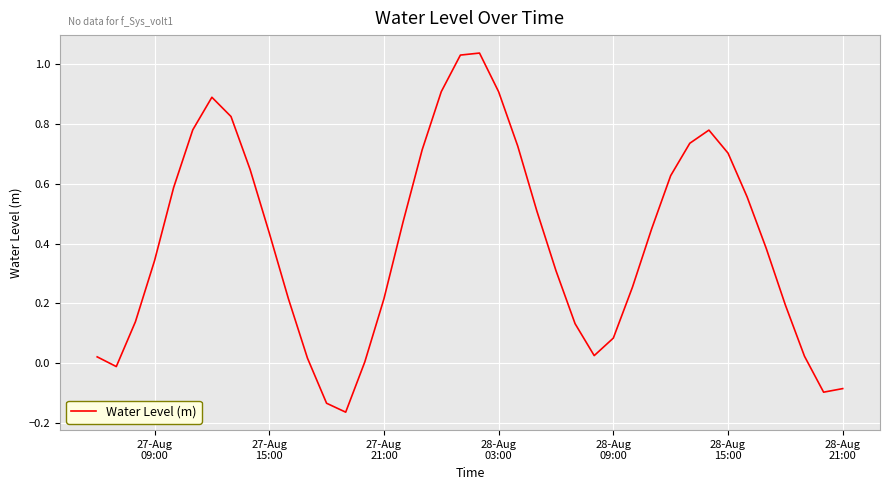

What is the difference between the maximum and minimum values?

1.2